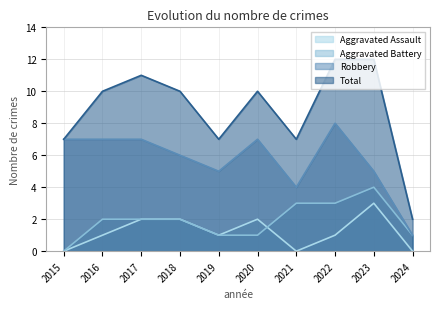

Which label corresponds to the smallest value in the chart?

2015